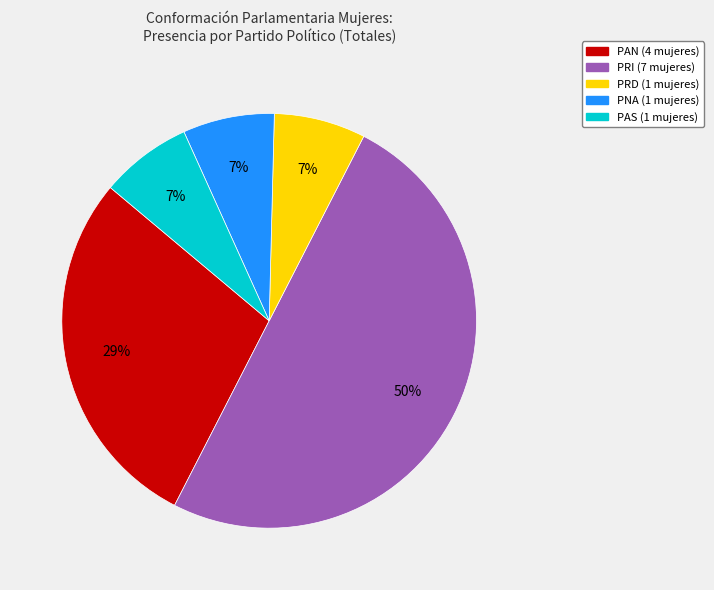

To the nearest percent, what is the average slice percentage?

20%